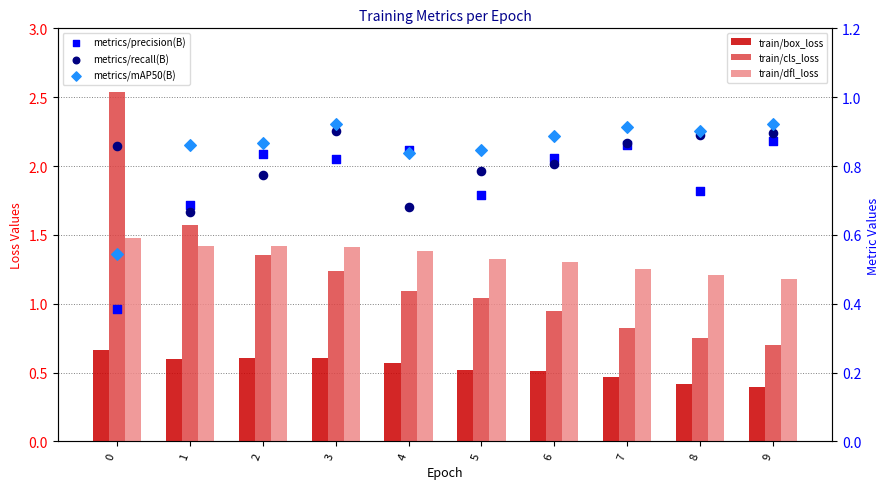

What is the total value across all series at 3?

5.9